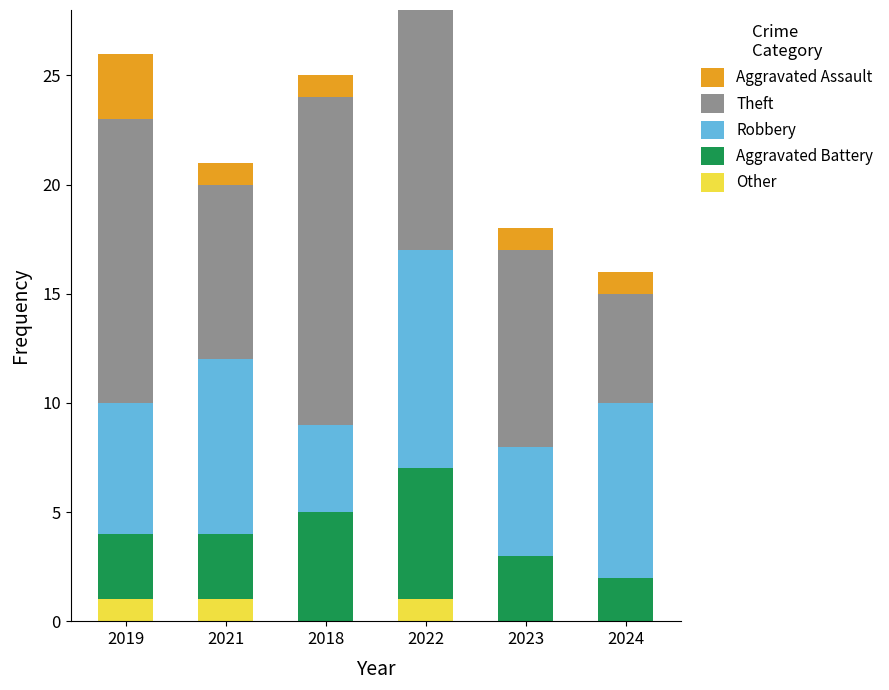

What is the total value across all series at 2018?

25